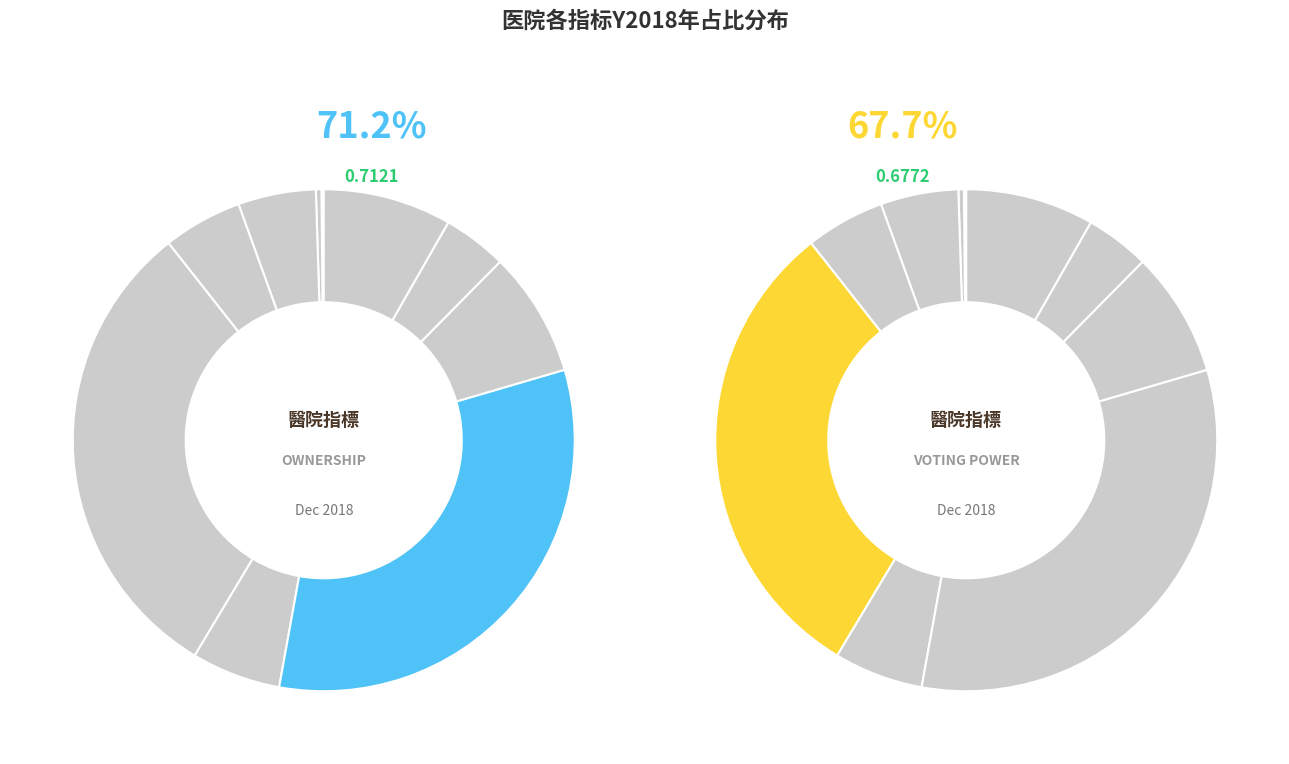

Is there a majority slice in this chart?

No